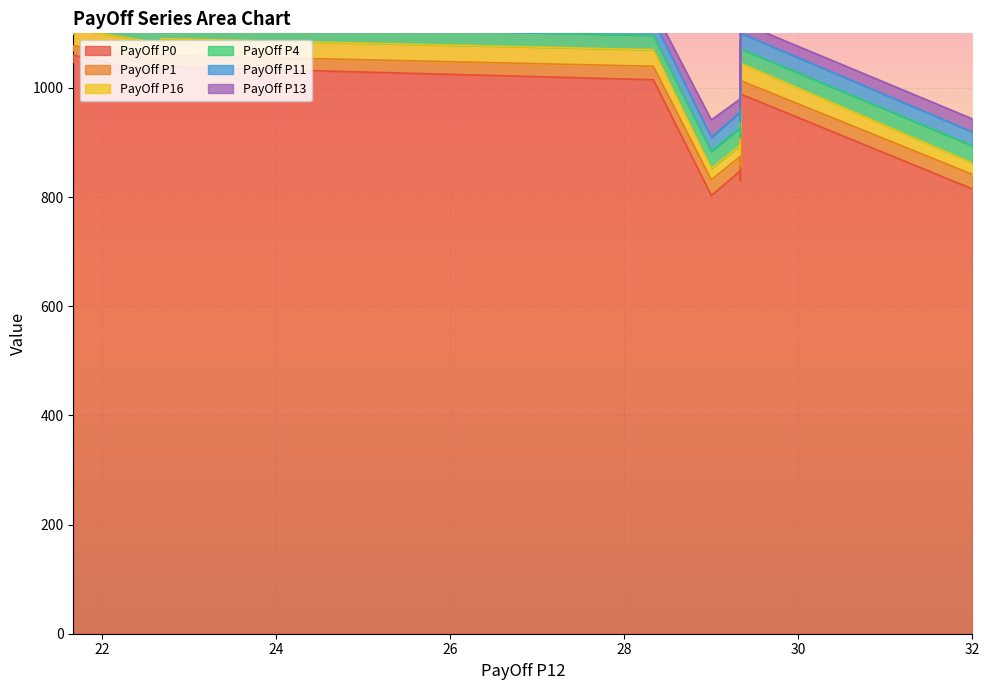

Is the value of PayOff P13 at 22.666666666666668 greater than the value of PayOff P11 at 29.333333333333336?

No